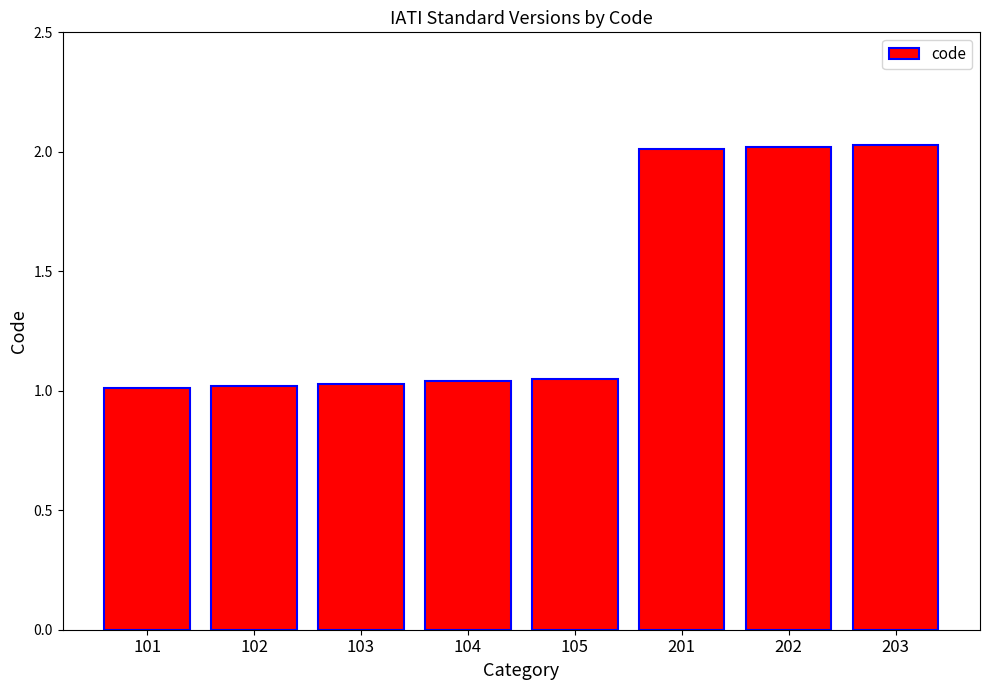

What is the sum of the values at 102 and 105?

2.1